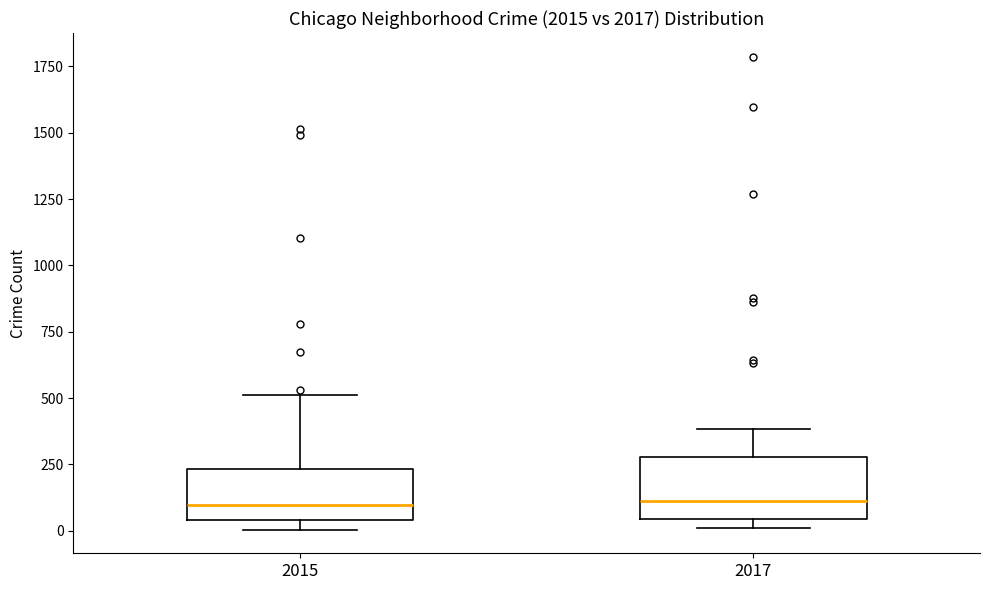

Reading left to right, transcribe this box plot: for each box, give where its median line is, the range the box spans, and where its two whiskers end, as read against the y-axis. The values are not printed on the chart, so give them approximately, as read against the axis.

2015: median 100, box 50 to 250, whiskers 0 to 500
2017: median 100, box 50 to 300, whiskers 0 to 400